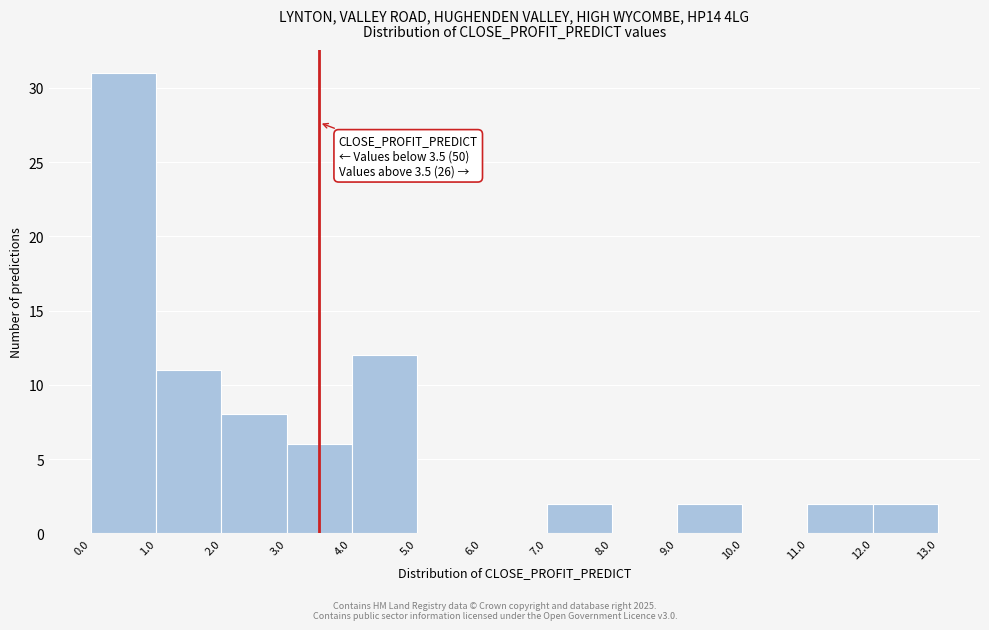

Which range on the x-axis has the tallest bar?

0.0 to 1.0